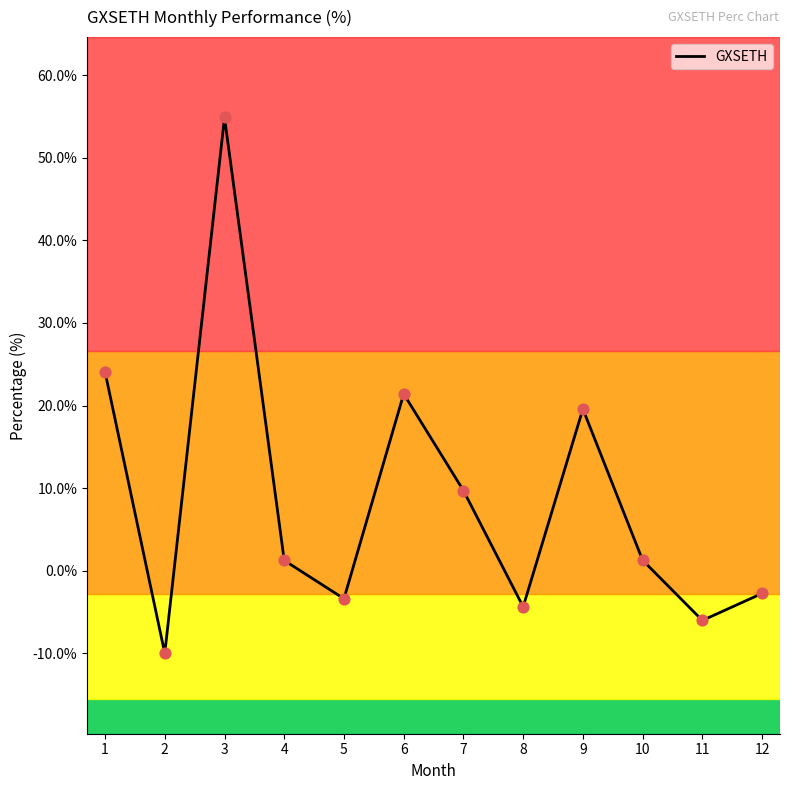

Which has a higher value, 3 or 11?

3